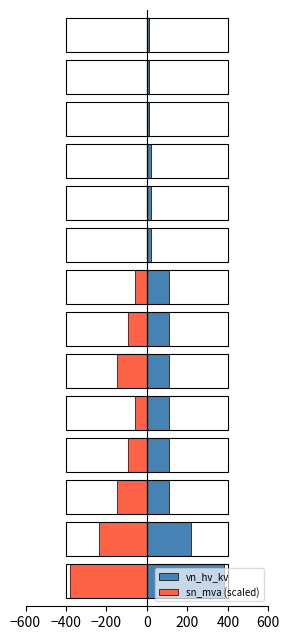

The value of vn_hv_kv at 0 is 110.0. True or false?

True